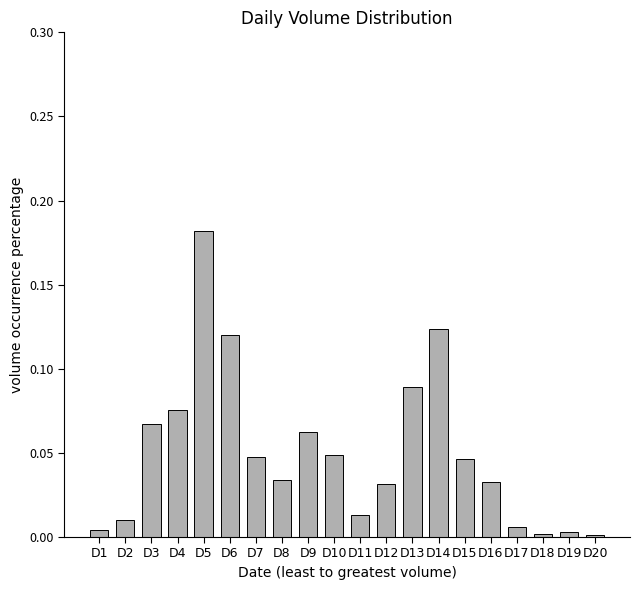

What is the change in value from D2 to D9?

+0.1